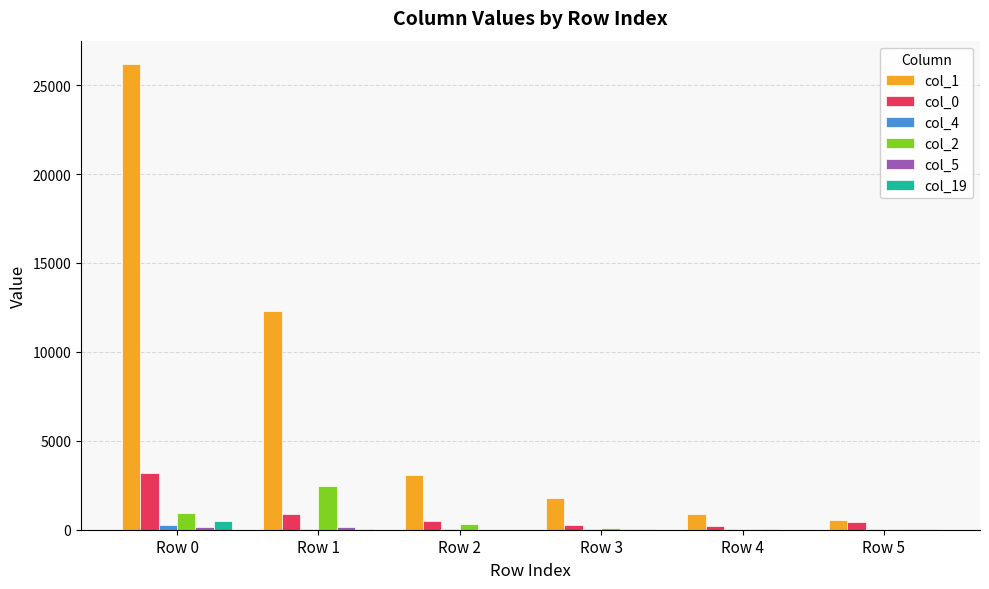

Which series has the largest total across all categories?

col_1